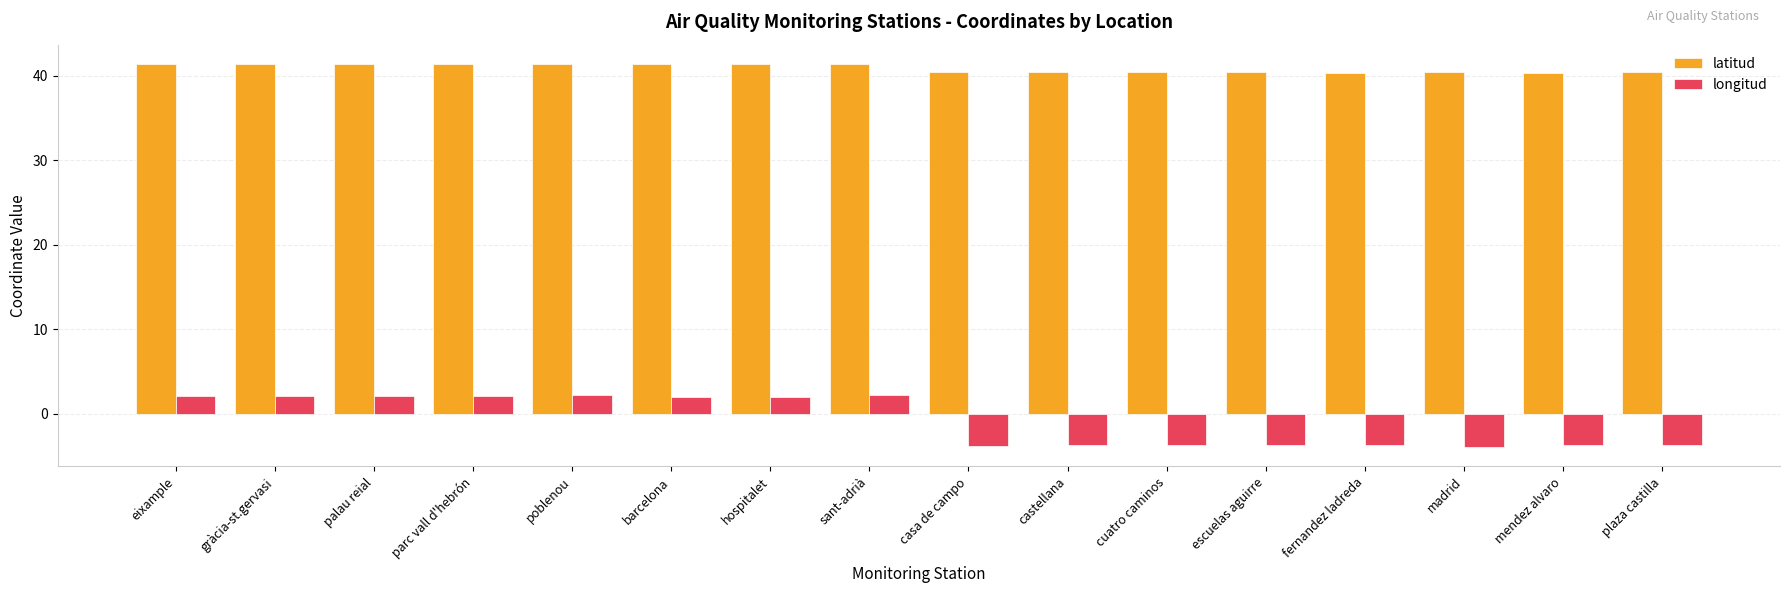

What is the difference between the second highest and minimum values in the latitud series?

1.0